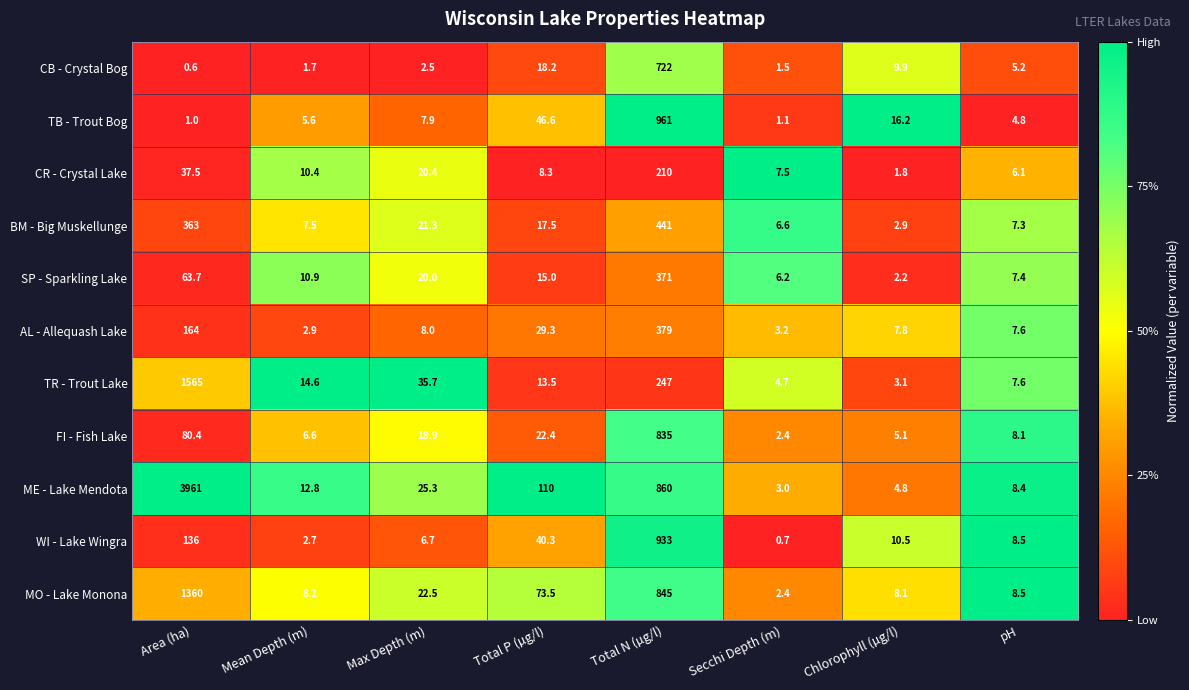

At which category is the sum across all series the highest?

Area (ha)